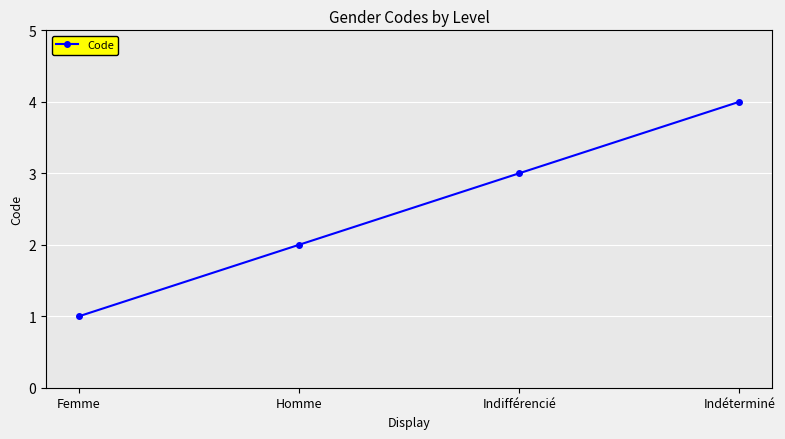

Reading left to right, extract all data points from this chart.

1	2	3	4